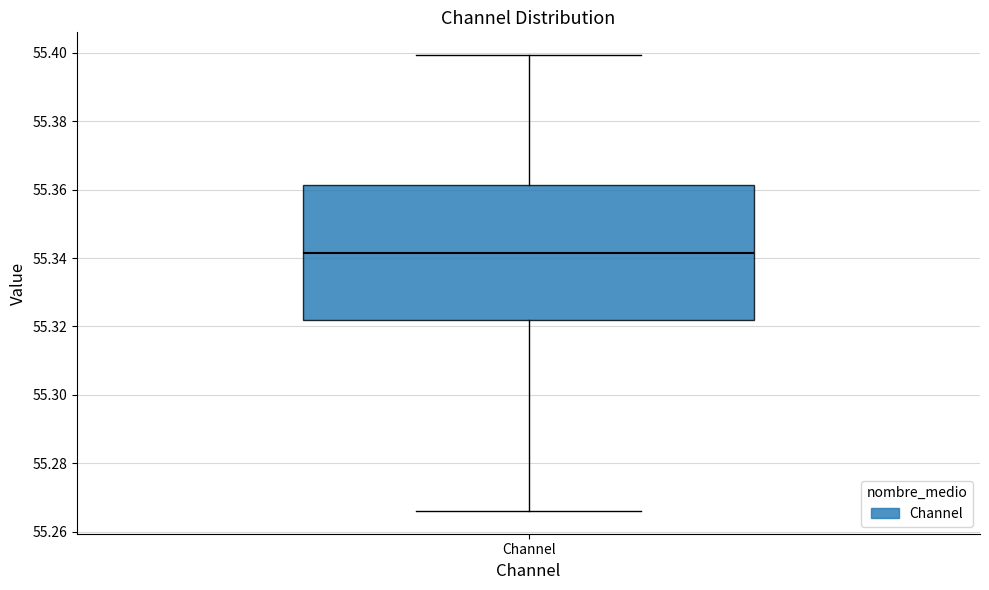

Where does the lower whisker of the box for Channel end on the y-axis? The values are not printed on the chart, so give them approximately, as read against the axis.

55.266